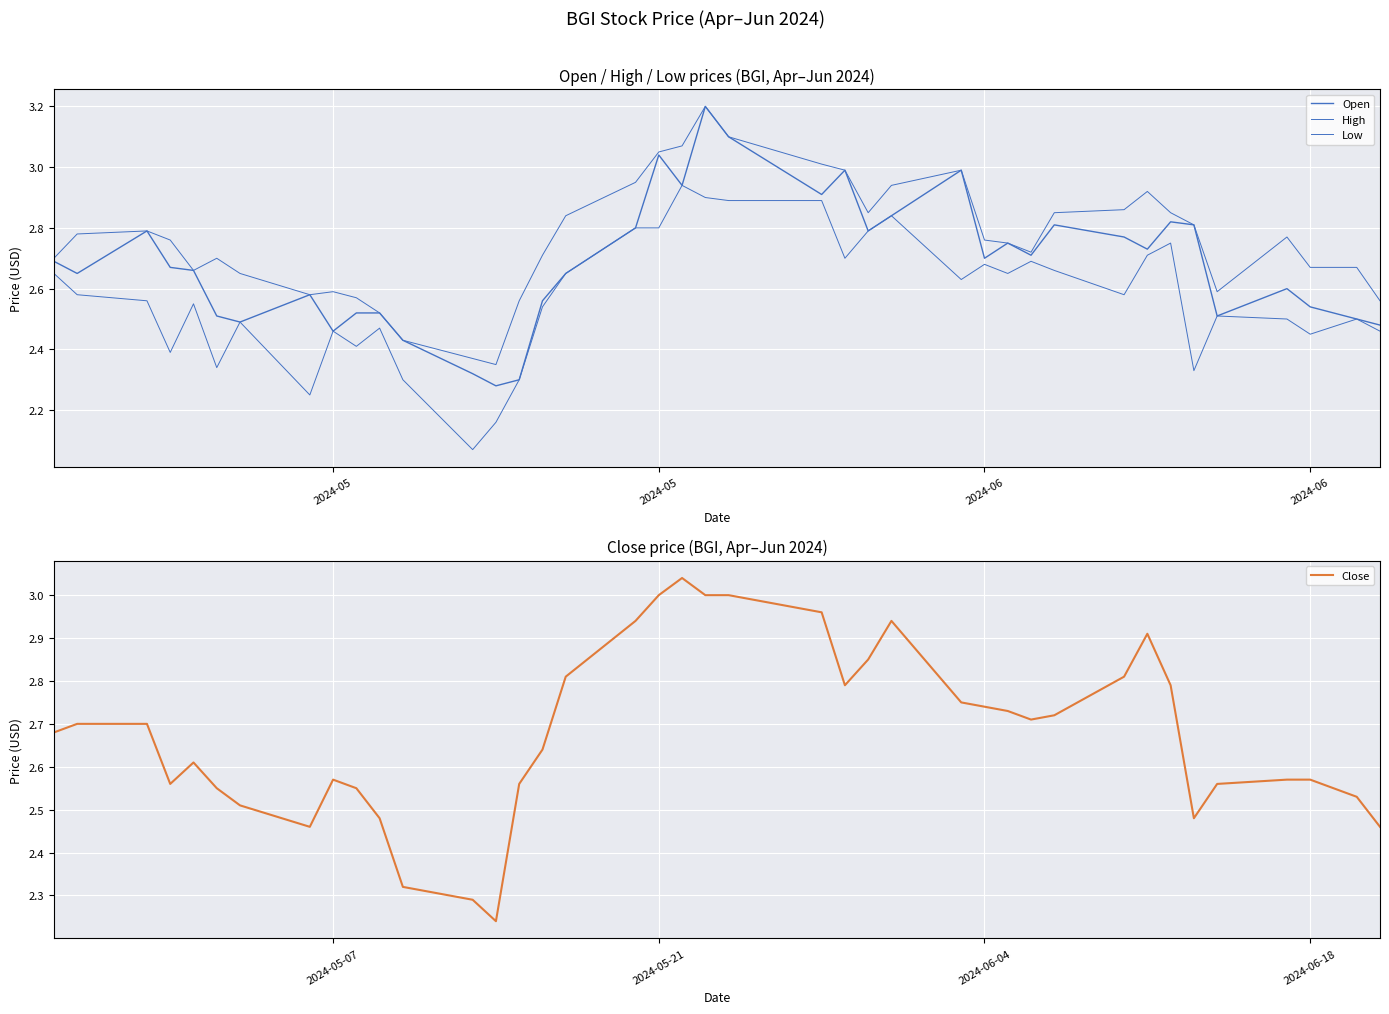

True or false: Low and Close cross at least once.

False